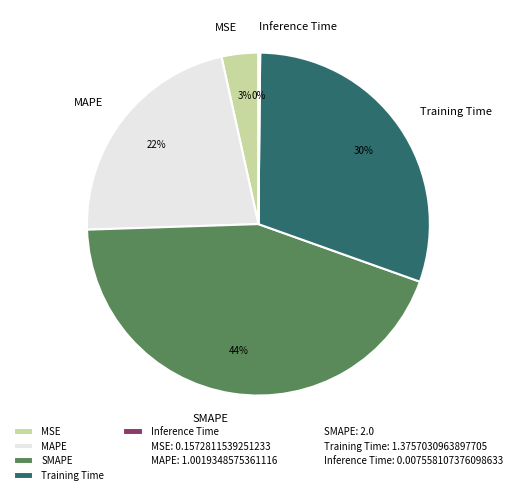

Between MSE and Training Time, which is larger?

Training Time